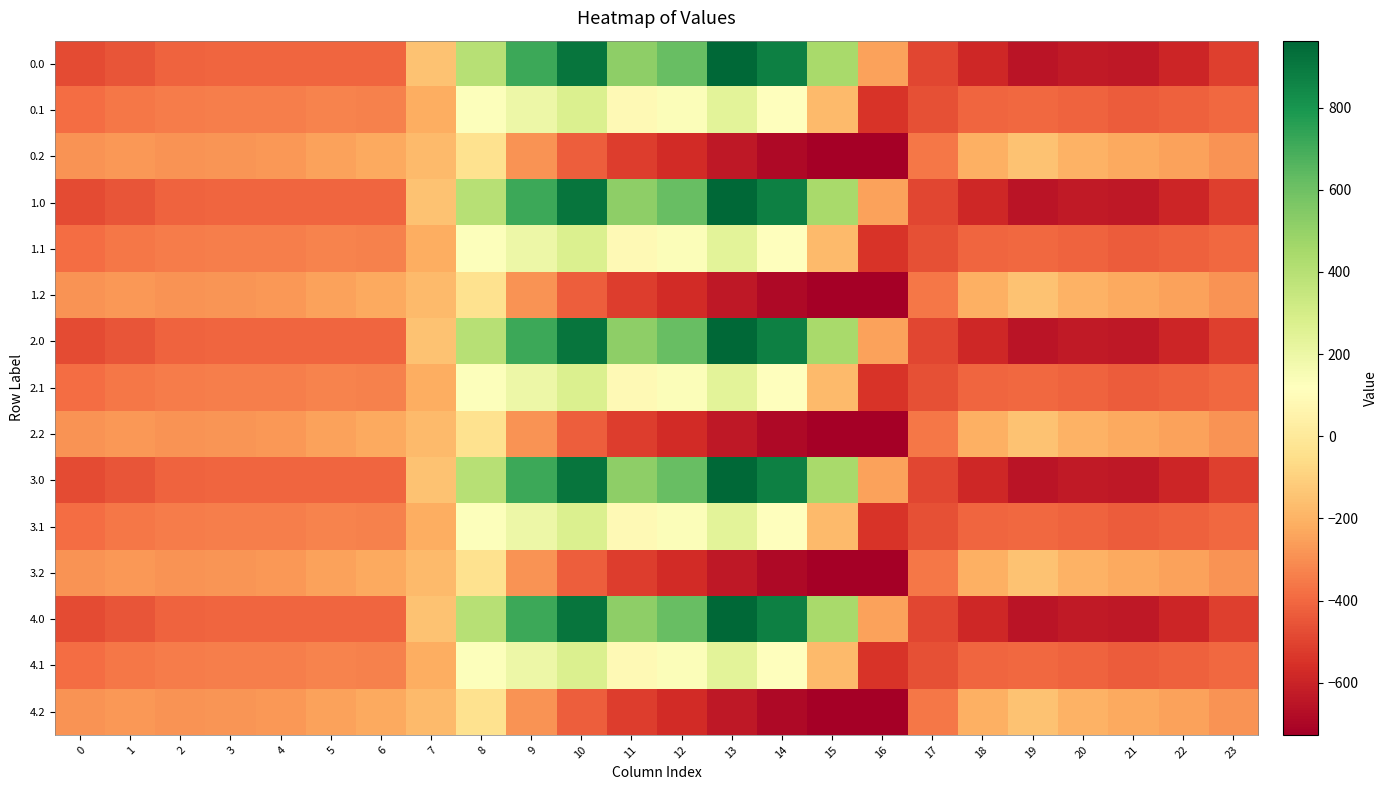

Reading right to left, what are all the values shown in this chart?

0.0: 23=-511.3	22=-592.3	21=-638.4	20=-629.9	19=-649.2	18=-586.7	17=-494.8	16=-250.9	15=443.0	14=870.3	13=962.7	12=619.4	11=516.0	10=916.2	9=716.9	8=395.3	7=-150.1	6=-408.0	5=-403.8	4=-404.9	3=-404.4	2=-410.3	1=-449.5	0=-482.0
0.1: 23=-399.4	22=-419.9	21=-432.4	20=-414.5	19=-400.2	18=-405.4	17=-466.6	16=-547.3	15=-173.1	14=113.7	13=241.5	12=134.6	11=87.0	10=274.1	9=191.1	8=125.2	7=-217.1	6=-332.2	5=-325.7	4=-339.6	3=-342.7	2=-347.9	1=-361.1	0=-384.6
0.2: 23=-287.5	22=-247.4	21=-226.4	20=-199.2	19=-151.0	18=-210.0	17=-362.4	16=-726.6	15=-725.8	14=-687.4	13=-640.4	12=-571.2	11=-520.6	10=-423.5	9=-288.5	8=-35.3	7=-176.6	6=-228.8	5=-245.0	4=-274.4	3=-281.0	2=-285.5	1=-272.7	0=-287.1
1.0: 23=-511.3	22=-592.3	21=-638.4	20=-629.9	19=-649.2	18=-586.7	17=-494.8	16=-250.9	15=443.0	14=870.3	13=962.7	12=619.4	11=516.0	10=916.2	9=716.9	8=395.3	7=-150.1	6=-408.0	5=-403.8	4=-404.9	3=-404.4	2=-410.3	1=-449.5	0=-482.0
1.1: 23=-399.4	22=-419.9	21=-432.4	20=-414.5	19=-400.2	18=-405.4	17=-466.6	16=-547.3	15=-173.1	14=113.7	13=241.5	12=134.6	11=87.0	10=274.1	9=191.1	8=125.2	7=-217.1	6=-332.2	5=-325.7	4=-339.6	3=-342.7	2=-347.9	1=-361.1	0=-384.6
1.2: 23=-287.5	22=-247.4	21=-226.4	20=-199.2	19=-151.0	18=-210.0	17=-362.4	16=-726.6	15=-725.8	14=-687.4	13=-640.4	12=-571.2	11=-520.6	10=-423.5	9=-288.5	8=-35.3	7=-176.6	6=-228.8	5=-245.0	4=-274.4	3=-281.0	2=-285.5	1=-272.7	0=-287.1
2.0: 23=-511.3	22=-592.3	21=-638.4	20=-629.9	19=-649.2	18=-586.7	17=-494.8	16=-250.9	15=443.0	14=870.3	13=962.7	12=619.4	11=516.0	10=916.2	9=716.9	8=395.3	7=-150.1	6=-408.0	5=-403.8	4=-404.9	3=-404.4	2=-410.3	1=-449.5	0=-482.0
2.1: 23=-399.4	22=-419.9	21=-432.4	20=-414.5	19=-400.2	18=-405.4	17=-466.6	16=-547.3	15=-173.1	14=113.7	13=241.5	12=134.6	11=87.0	10=274.1	9=191.1	8=125.2	7=-217.1	6=-332.2	5=-325.7	4=-339.6	3=-342.7	2=-347.9	1=-361.1	0=-384.6
2.2: 23=-287.5	22=-247.4	21=-226.4	20=-199.2	19=-151.0	18=-210.0	17=-362.4	16=-726.6	15=-725.8	14=-687.4	13=-640.4	12=-571.2	11=-520.6	10=-423.5	9=-288.5	8=-35.3	7=-176.6	6=-228.8	5=-245.0	4=-274.4	3=-281.0	2=-285.5	1=-272.7	0=-287.1
3.0: 23=-511.3	22=-592.3	21=-638.4	20=-629.9	19=-649.2	18=-586.7	17=-494.8	16=-250.9	15=443.0	14=870.3	13=962.7	12=619.4	11=516.0	10=916.2	9=716.9	8=395.3	7=-150.1	6=-408.0	5=-403.8	4=-404.9	3=-404.4	2=-410.3	1=-449.5	0=-482.0
3.1: 23=-399.4	22=-419.9	21=-432.4	20=-414.5	19=-400.2	18=-405.4	17=-466.6	16=-547.3	15=-173.1	14=113.7	13=241.5	12=134.6	11=87.0	10=274.1	9=191.1	8=125.2	7=-217.1	6=-332.2	5=-325.7	4=-339.6	3=-342.7	2=-347.9	1=-361.1	0=-384.6
3.2: 23=-287.5	22=-247.4	21=-226.4	20=-199.2	19=-151.0	18=-210.0	17=-362.4	16=-726.6	15=-725.8	14=-687.4	13=-640.4	12=-571.2	11=-520.6	10=-423.5	9=-288.5	8=-35.3	7=-176.6	6=-228.8	5=-245.0	4=-274.4	3=-281.0	2=-285.5	1=-272.7	0=-287.1
4.0: 23=-511.3	22=-592.3	21=-638.4	20=-629.9	19=-649.2	18=-586.7	17=-494.8	16=-250.9	15=443.0	14=870.3	13=962.7	12=619.4	11=516.0	10=916.2	9=716.9	8=395.3	7=-150.1	6=-408.0	5=-403.8	4=-404.9	3=-404.4	2=-410.3	1=-449.5	0=-482.0
4.1: 23=-399.4	22=-419.9	21=-432.4	20=-414.5	19=-400.2	18=-405.4	17=-466.6	16=-547.3	15=-173.1	14=113.7	13=241.5	12=134.6	11=87.0	10=274.1	9=191.1	8=125.2	7=-217.1	6=-332.2	5=-325.7	4=-339.6	3=-342.7	2=-347.9	1=-361.1	0=-384.6
4.2: 23=-287.5	22=-247.4	21=-226.4	20=-199.2	19=-151.0	18=-210.0	17=-362.4	16=-726.6	15=-725.8	14=-687.4	13=-640.4	12=-571.2	11=-520.6	10=-423.5	9=-288.5	8=-35.3	7=-176.6	6=-228.8	5=-245.0	4=-274.4	3=-281.0	2=-285.5	1=-272.7	0=-287.1